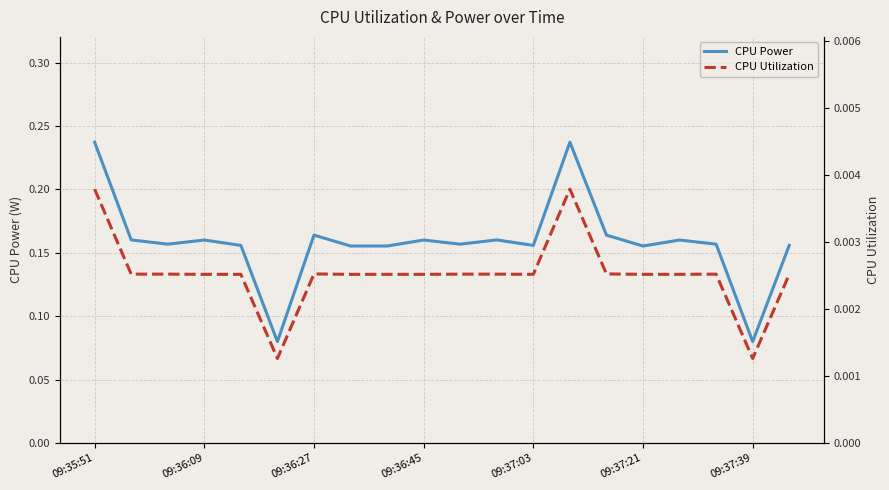

Is it true that CPU Power equals 0.4 at 09:35:51?

False